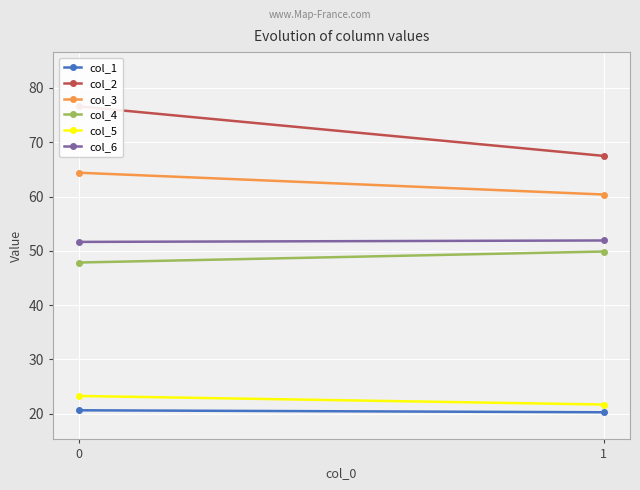

What value does the col_2 series have at 0?

76.6